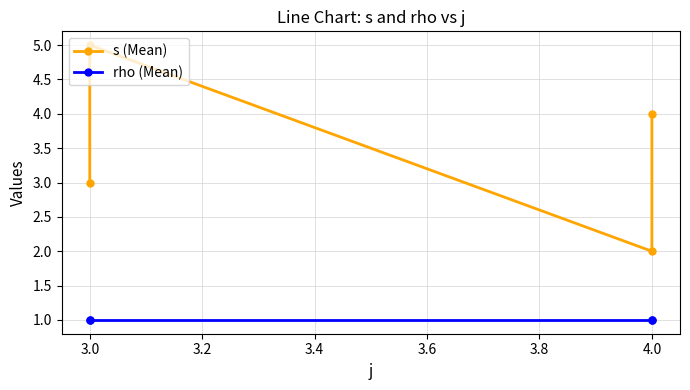

Reading right to left, what are all the values shown in this chart?

s (Mean): 4	2	5	3
rho (Mean): 1	1	1	1